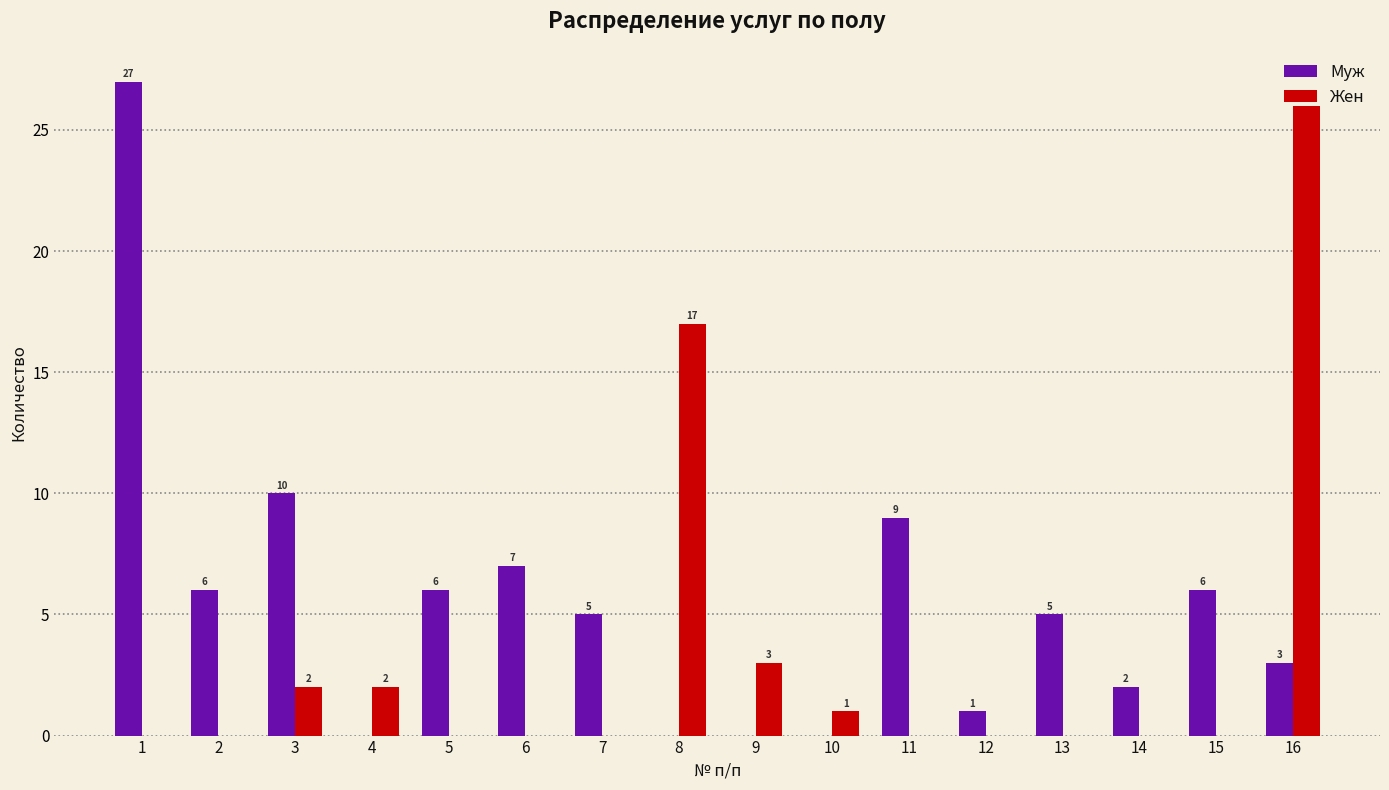

What are all the series names shown in the legend?

Муж, Жен